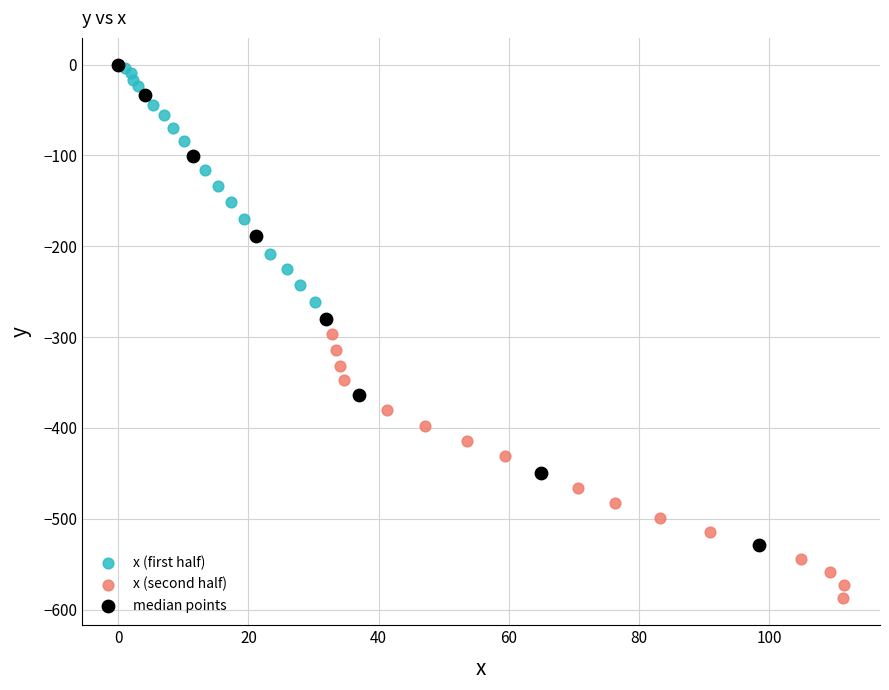

Which series reaches the minimum Y coordinate?

x (second half)